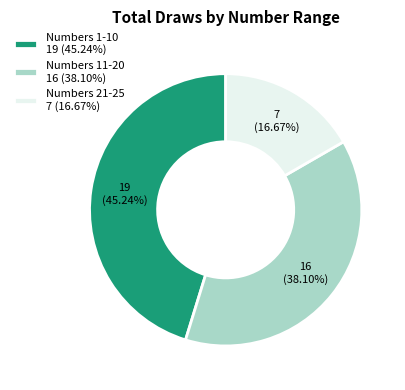

Is there a majority slice in this chart?

No